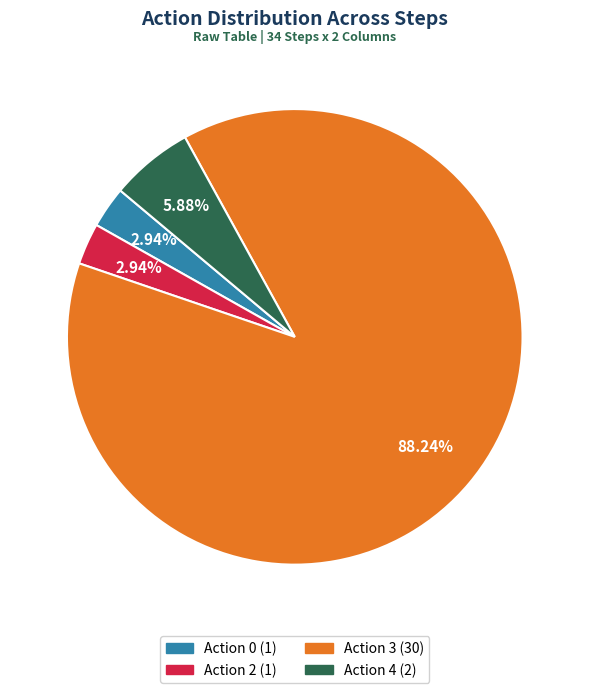

Count the number of slices in the pie.

4